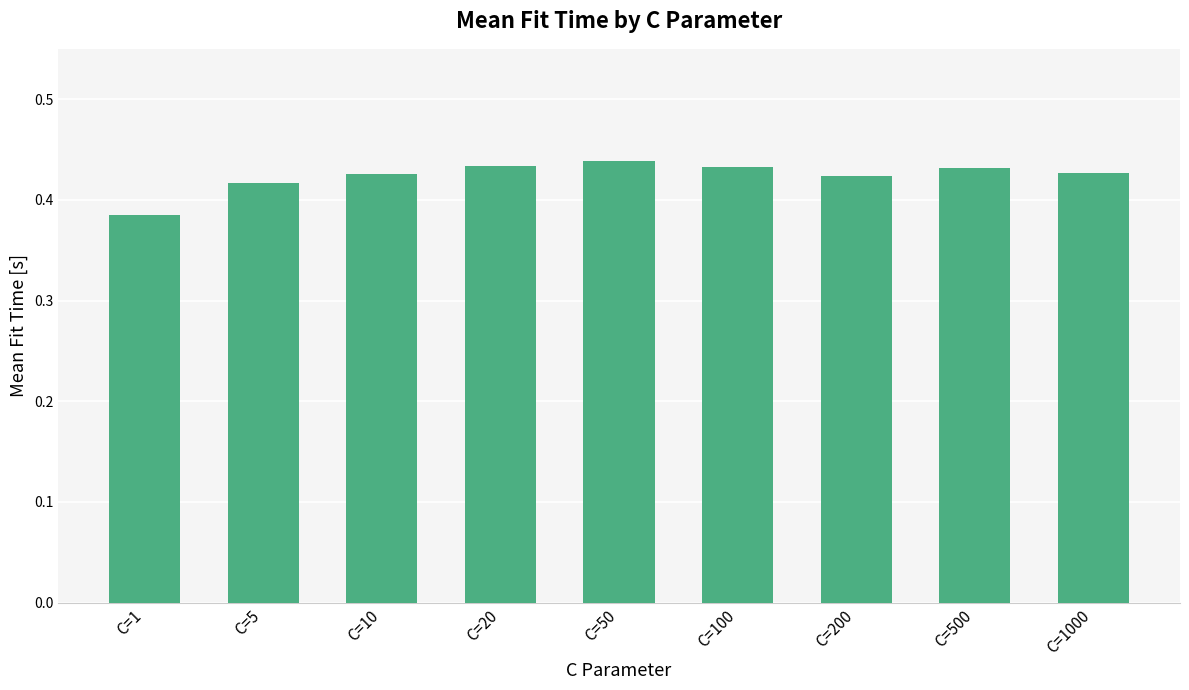

The chart shows a value of 0.2 at C=100. True or false?

False